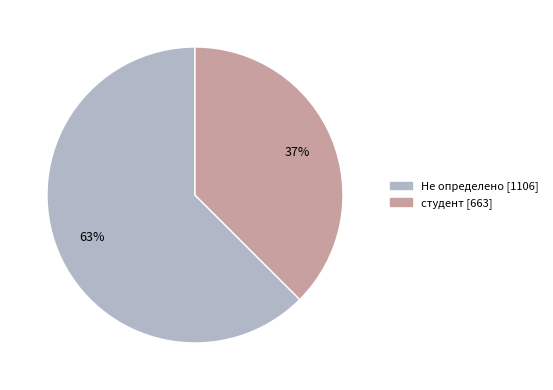

What is the smallest slice in the pie chart?

студент